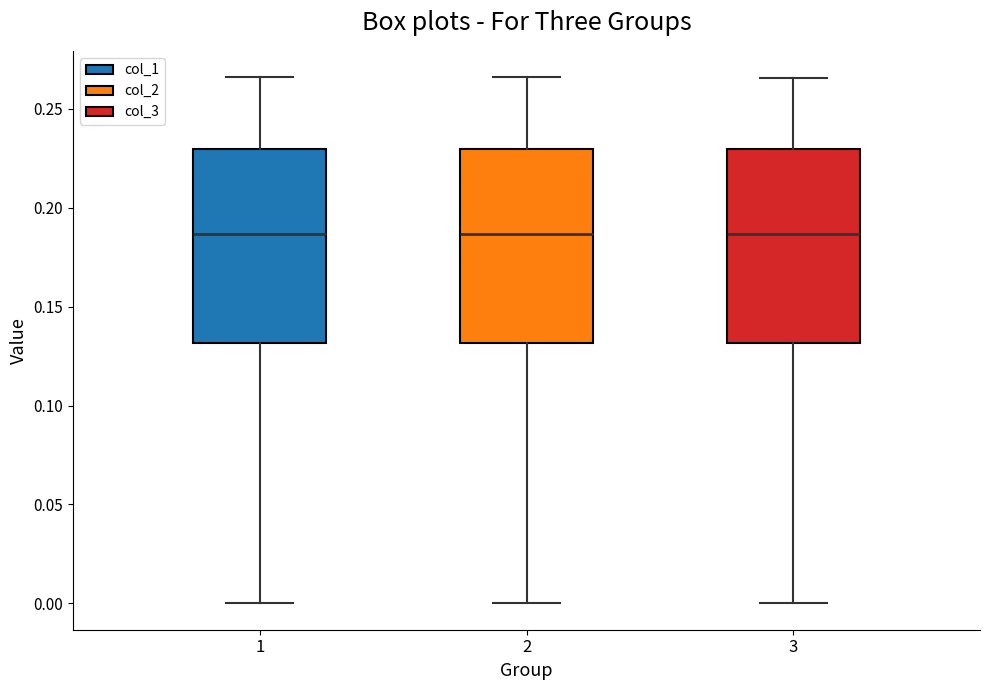

Reading left to right, read every box against the y-axis: the position of its median line, the range the box covers, and the ends of its whiskers. The values are not printed on the chart, so give them approximately, as read against the axis.

1: median 0.185, box 0.130 to 0.230, whiskers 0.000 to 0.265
2: median 0.185, box 0.130 to 0.230, whiskers 0.000 to 0.265
3: median 0.185, box 0.130 to 0.230, whiskers 0.000 to 0.265